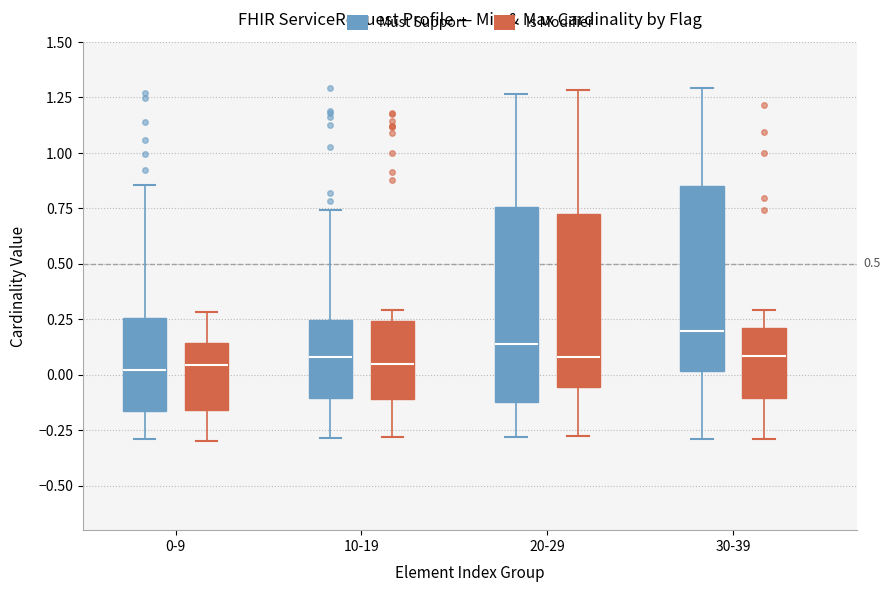

Reading left to right, read every box against the y-axis: the position of its median line, the range the box covers, and the ends of its whiskers. The values are not printed on the chart, so give them approximately, as read against the axis.

0-9 (Must Support): median 0.00, box -0.15 to 0.25, whiskers -0.30 to 0.85
0-9 (Is Modifier): median 0.05, box -0.15 to 0.15, whiskers -0.30 to 0.30
10-19 (Must Support): median 0.10, box -0.10 to 0.25, whiskers -0.30 to 0.75
10-19 (Is Modifier): median 0.05, box -0.10 to 0.25, whiskers -0.30 to 0.30
20-29 (Must Support): median 0.15, box -0.10 to 0.75, whiskers -0.30 to 1.25
20-29 (Is Modifier): median 0.10, box -0.05 to 0.70, whiskers -0.30 to 1.30
30-39 (Must Support): median 0.20, box 0.00 to 0.85, whiskers -0.30 to 1.30
30-39 (Is Modifier): median 0.10, box -0.10 to 0.20, whiskers -0.30 to 0.30